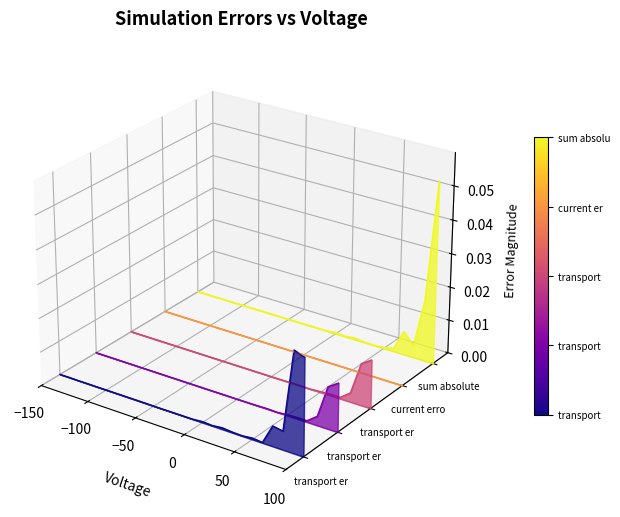

Which series has the largest total across all categories?

sum absolute errors